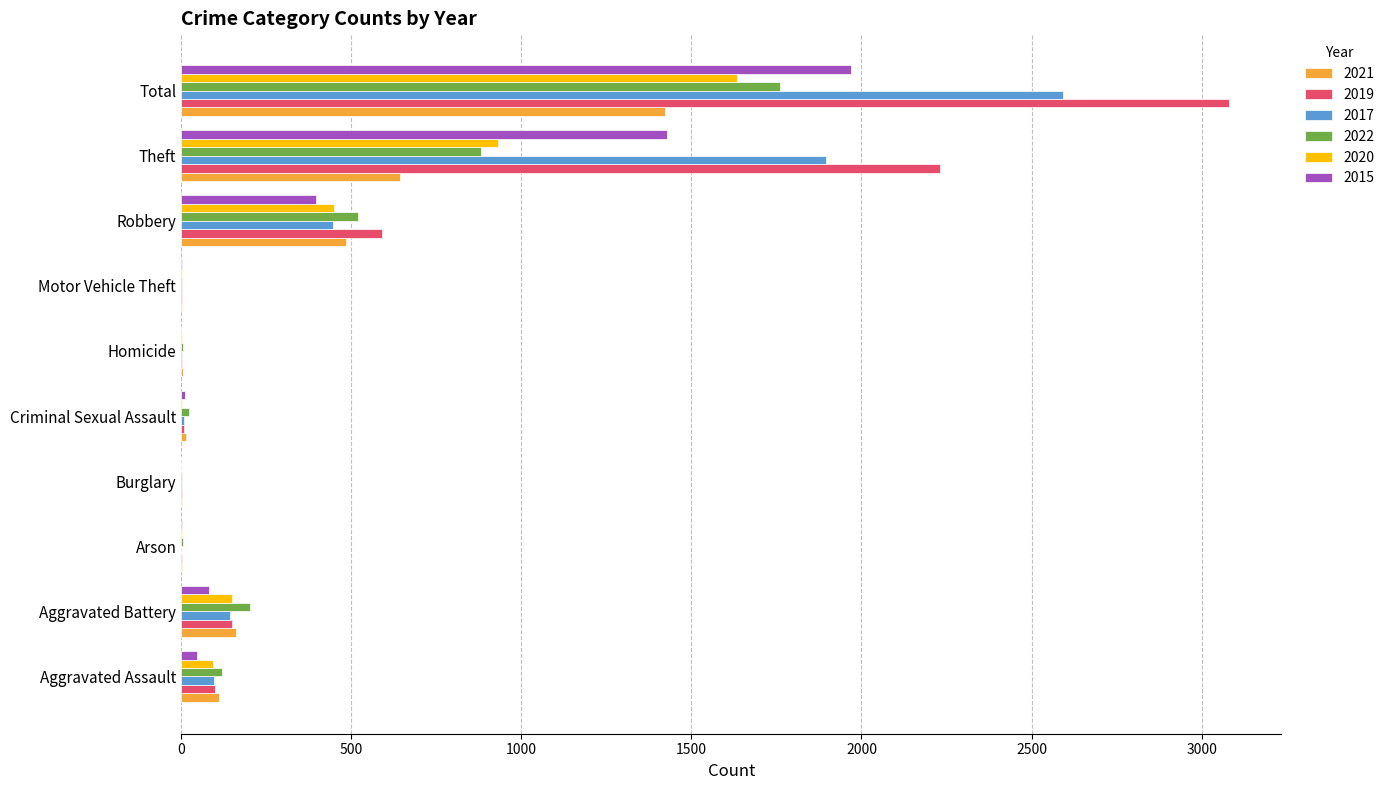

True or false: 2017 has a value of 142 at Aggravated Battery.

True